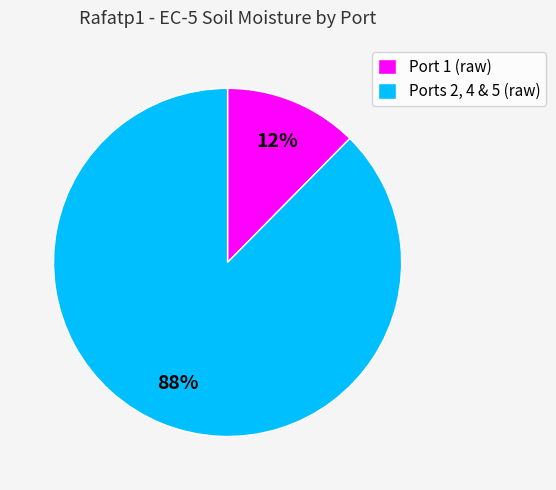

Which category has the smallest portion of the pie?

Port 1 (raw)